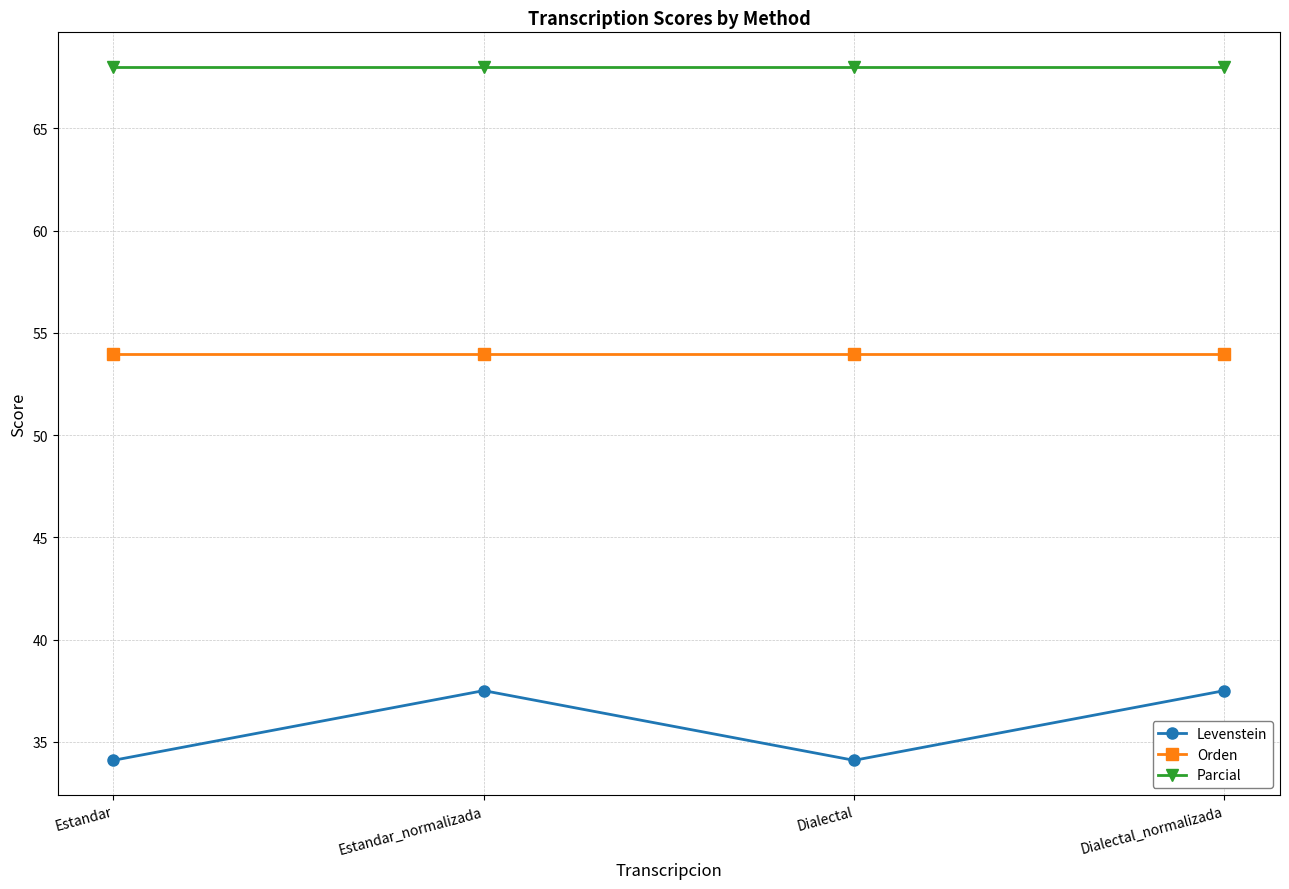

Which series changed the most between Estandar and Dialectal_normalizada?

Levenstein